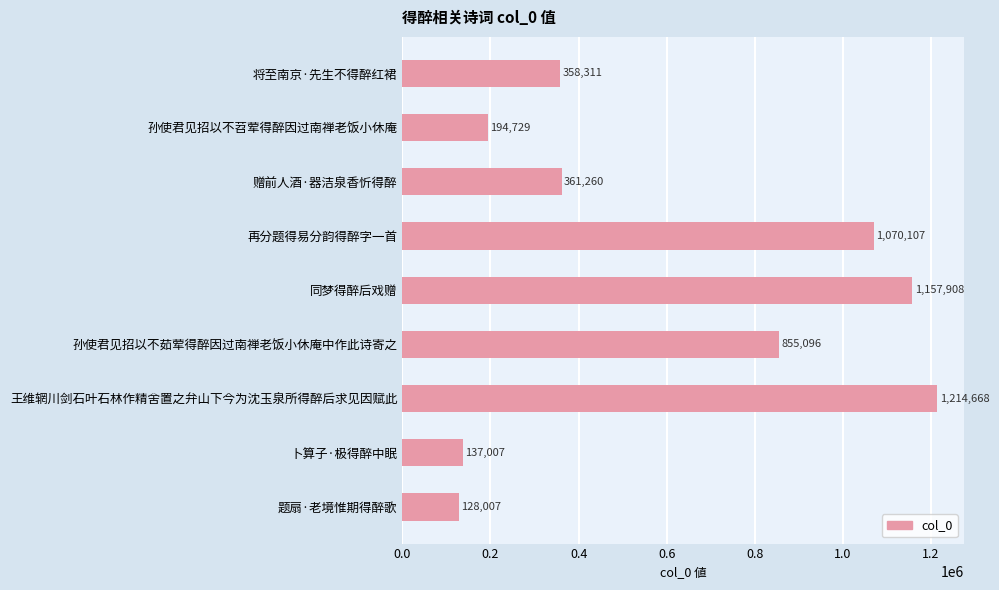

How many data points does each series have?

9